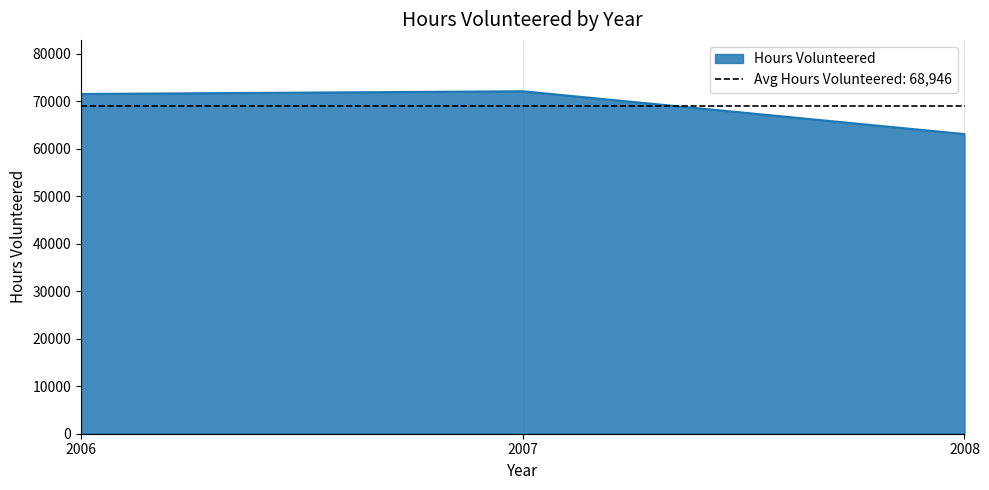

Between 2007 and 2006, which is larger?

2007